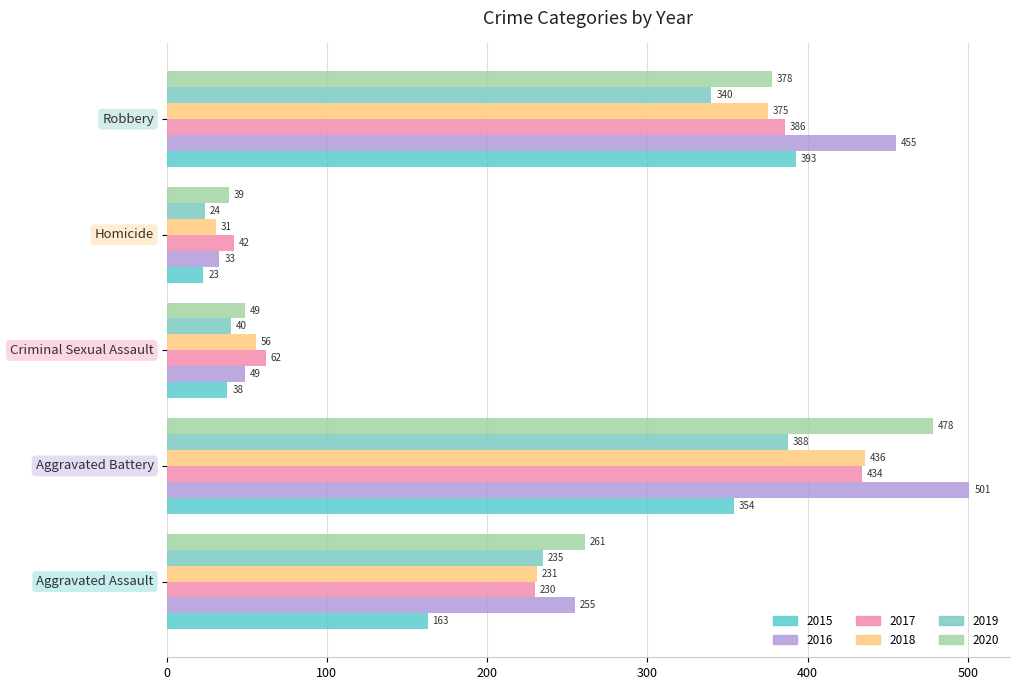

What is the difference between the maximum and minimum values in the 2020 series?

439